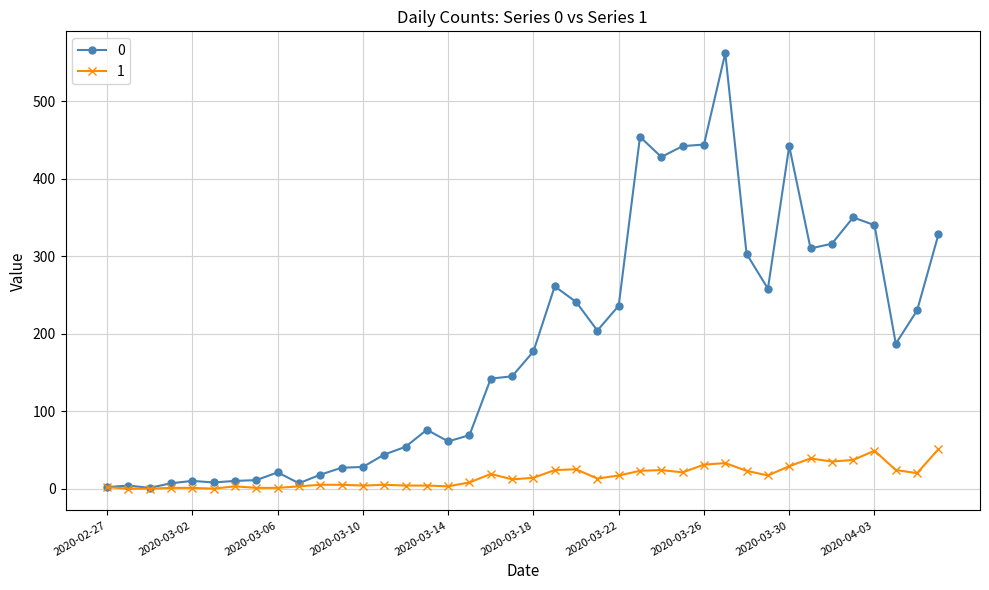

Is this an area chart (filled region under the line)?

No